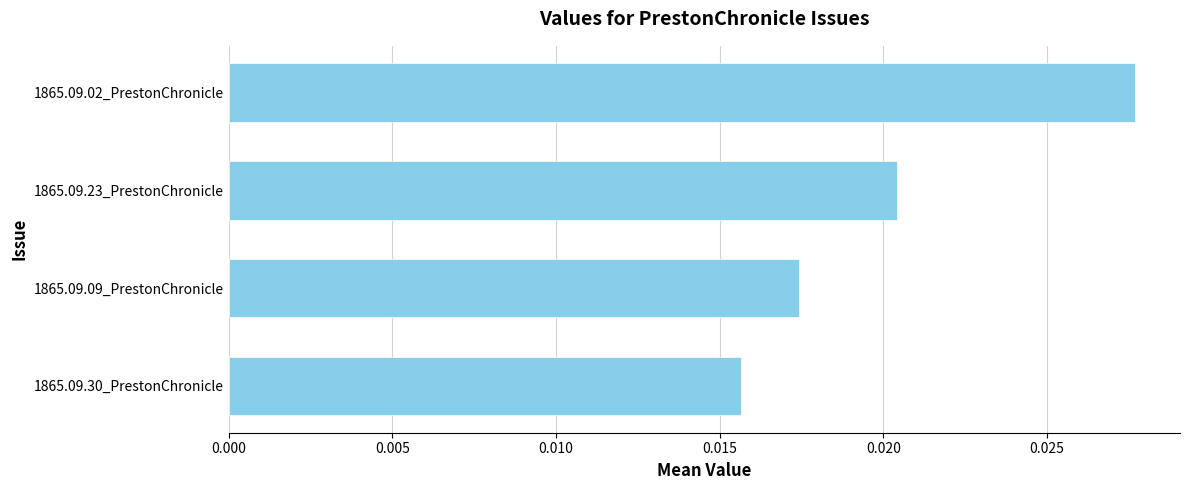

List the labels in order of value, largest first.

1865.09.02_PrestonChronicle, 1865.09.23_PrestonChronicle, 1865.09.09_PrestonChronicle, 1865.09.30_PrestonChronicle